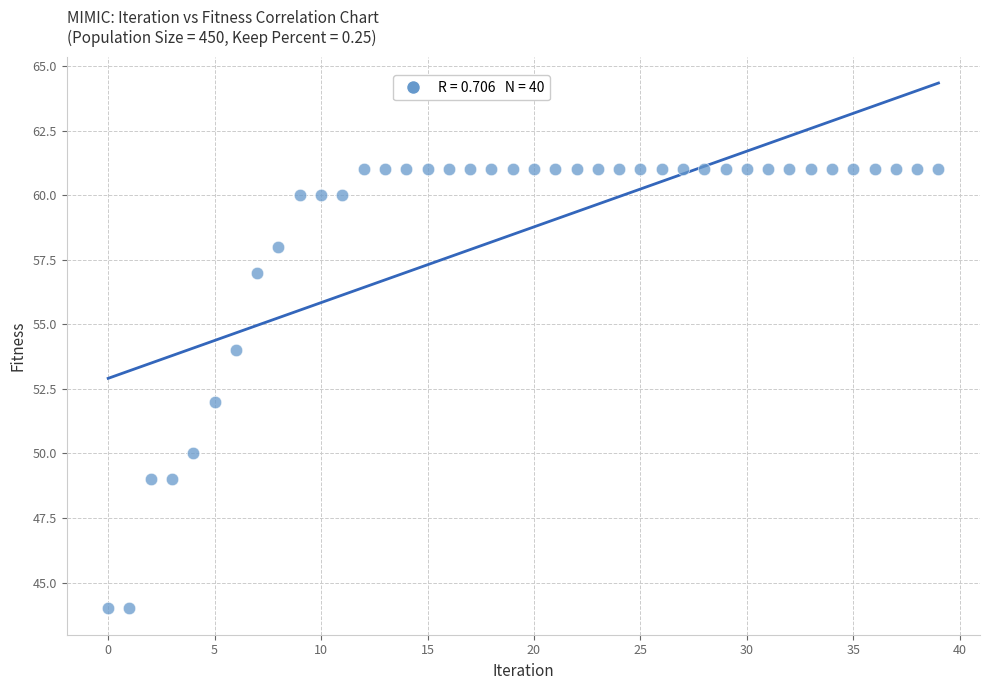

What is the range of Y values (max minus min)?

17